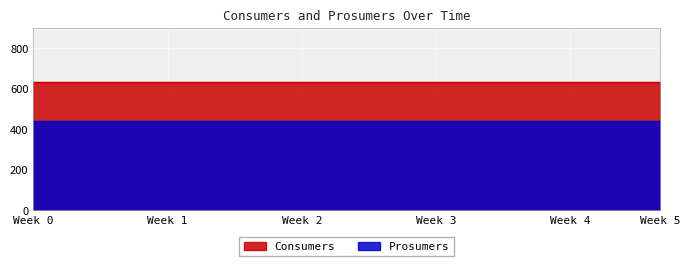

True or false: Consumers has a value of 153 at 6.

False